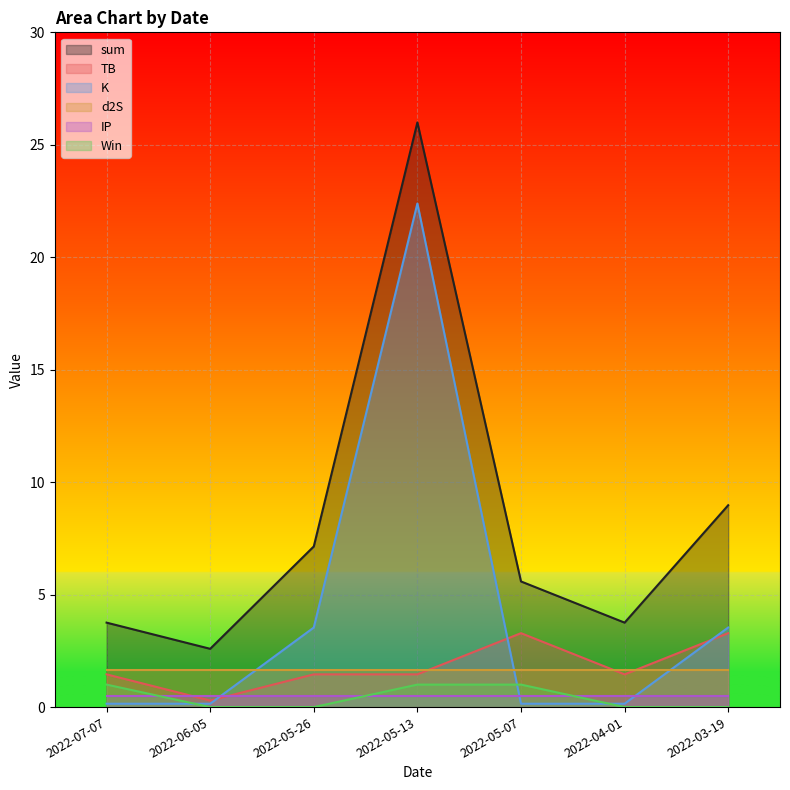

Is it true that IP equals 0.5 at 2022-05-07?

True